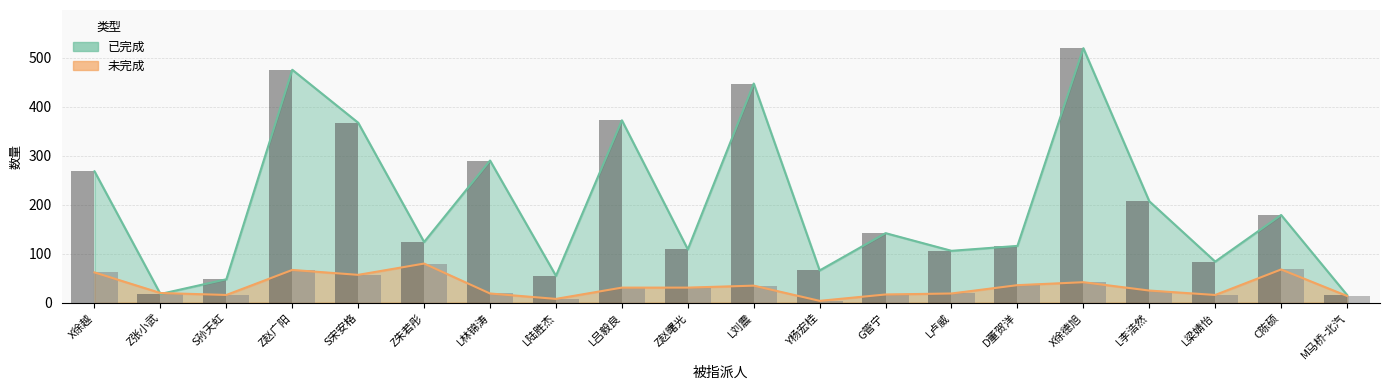

The value of 已完成 at C陈硕 is 287. True or false?

False